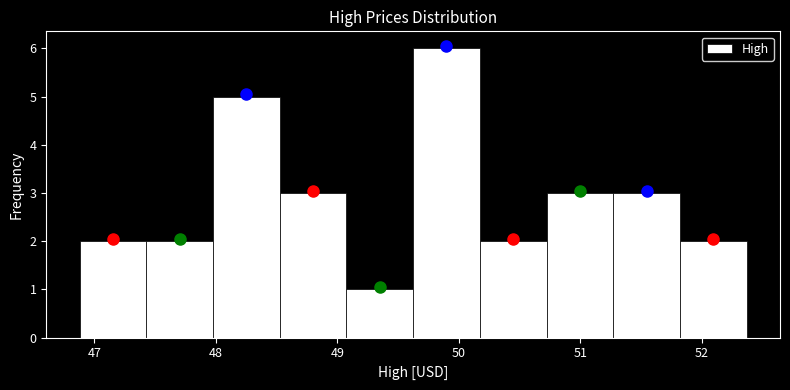

Over which range of the x-axis is the bar tallest?

49.6 to 50.2